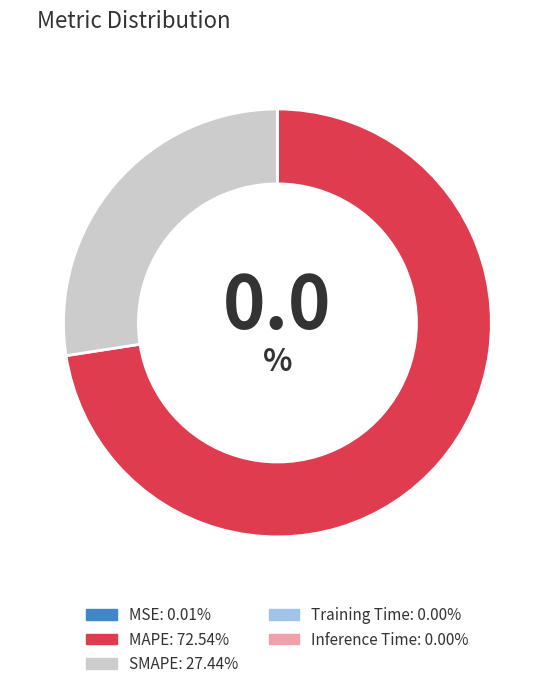

Does MAPE account for over 50% of the chart?

Yes